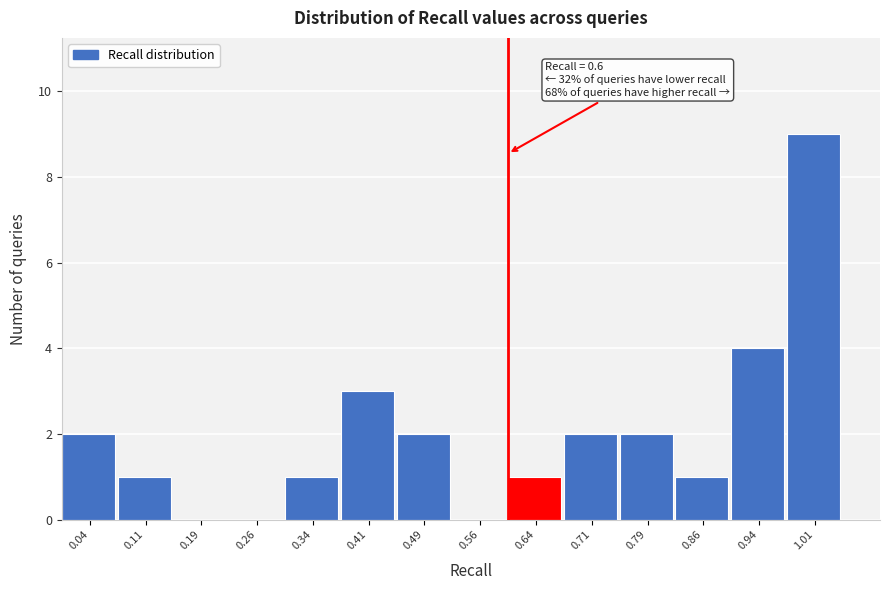

Which range on the x-axis has the tallest bar?

0.975 to 1.050